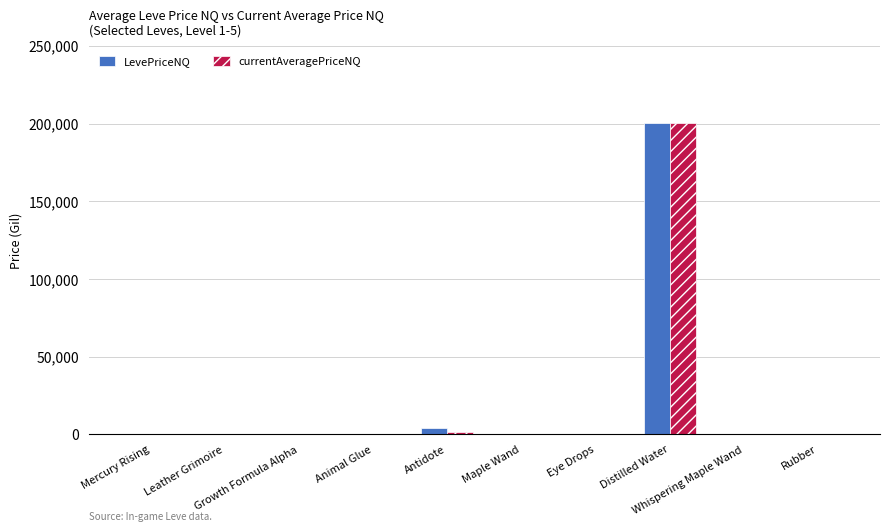

What is the greatest value displayed?

200138.6